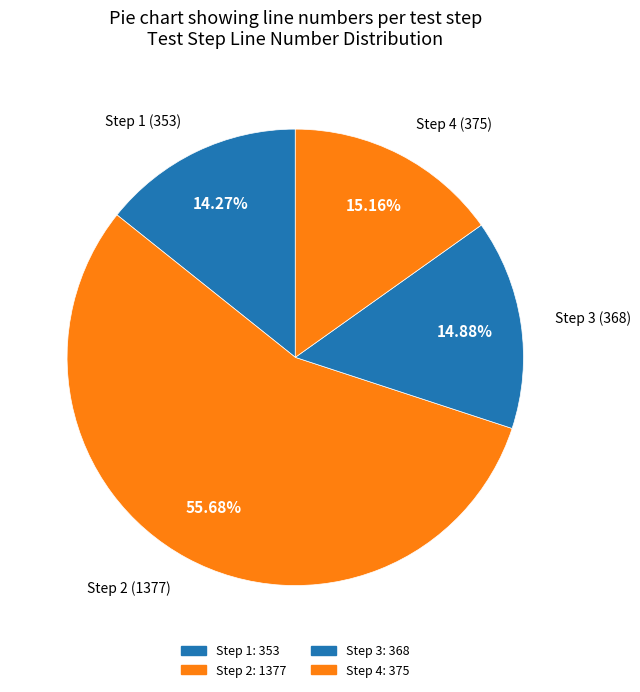

Is Step 3 the majority of the pie?

No